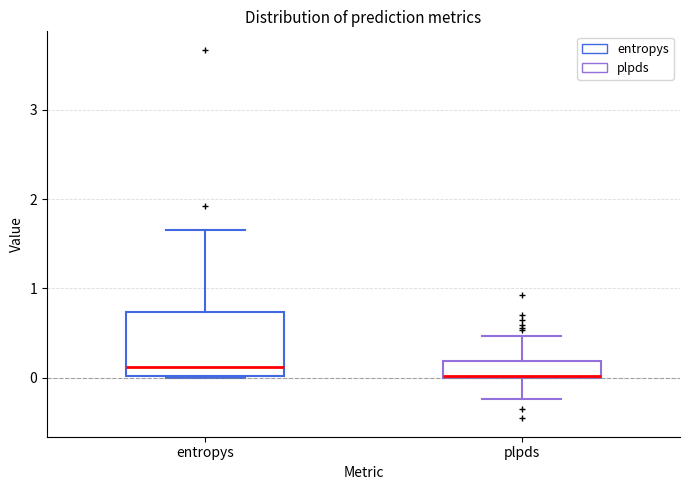

Where is the upper edge of the box for entropys on the y-axis? The values are not printed on the chart, so give them approximately, as read against the axis.

0.7